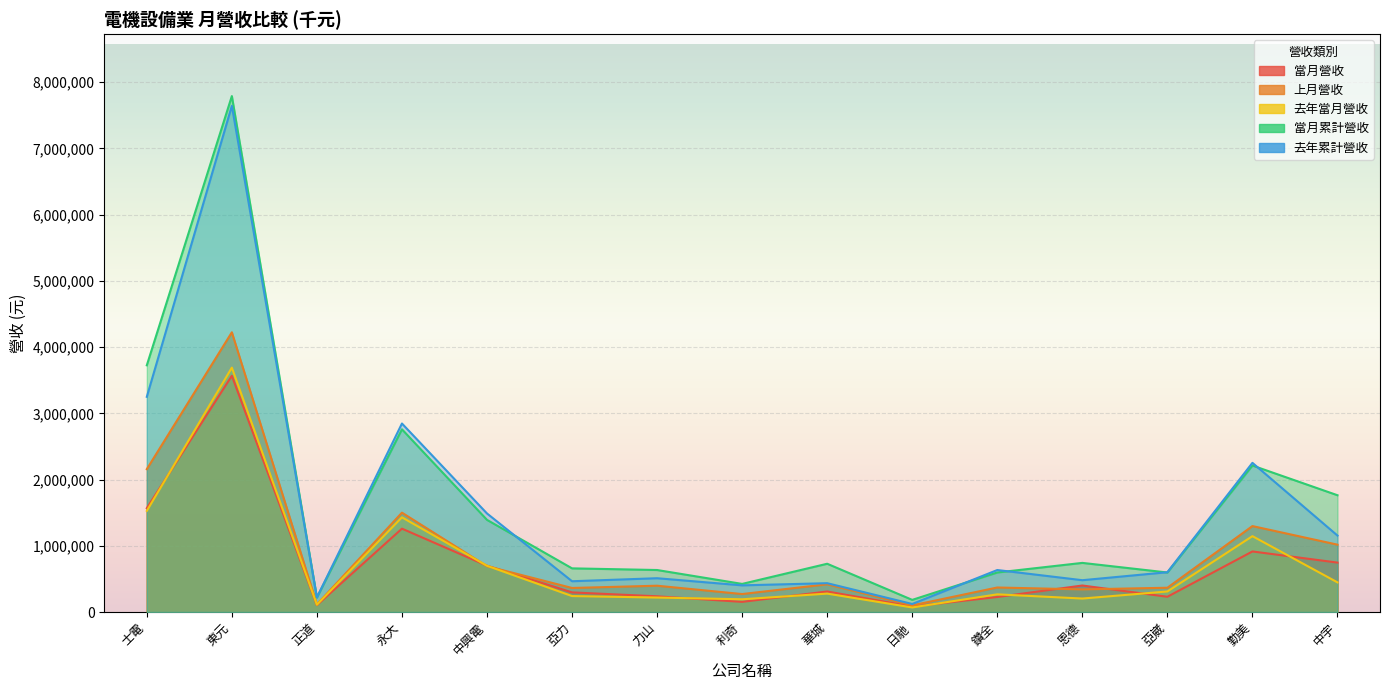

Between 東元 and 力山, which series saw the biggest shift?

當月累計營收